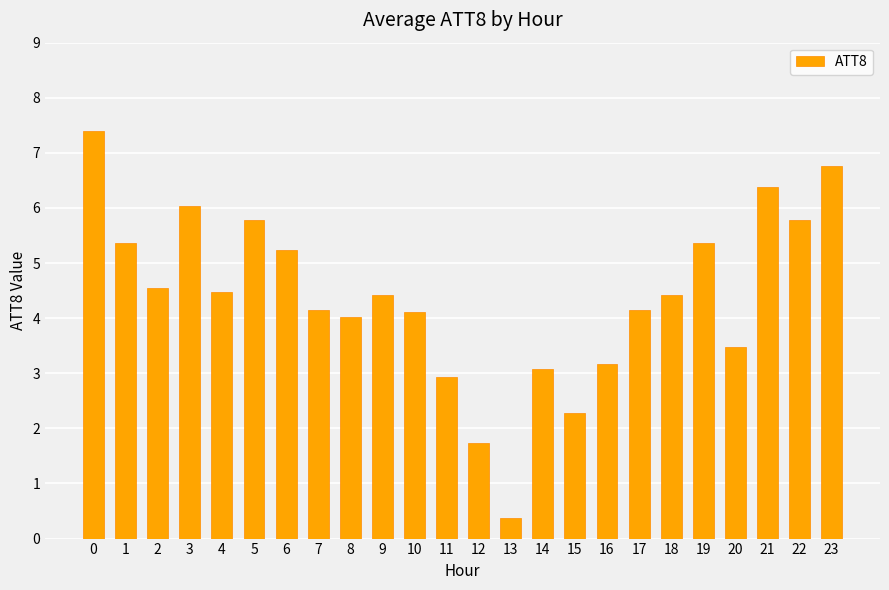

Reading right to left, extract all data points from this chart.

6.8	5.8	6.4	3.5	5.4	4.4	4.2	3.2	2.3	3.1	0.4	1.7	2.9	4.1	4.4	4.0	4.2	5.2	5.8	4.5	6.0	4.5	5.4	7.4